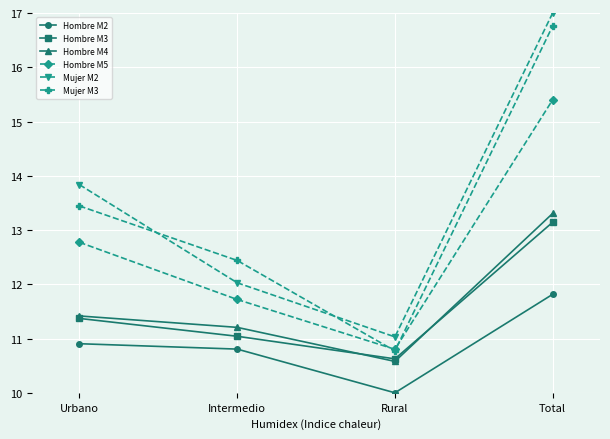

Does the chart have visible grid lines?

Yes